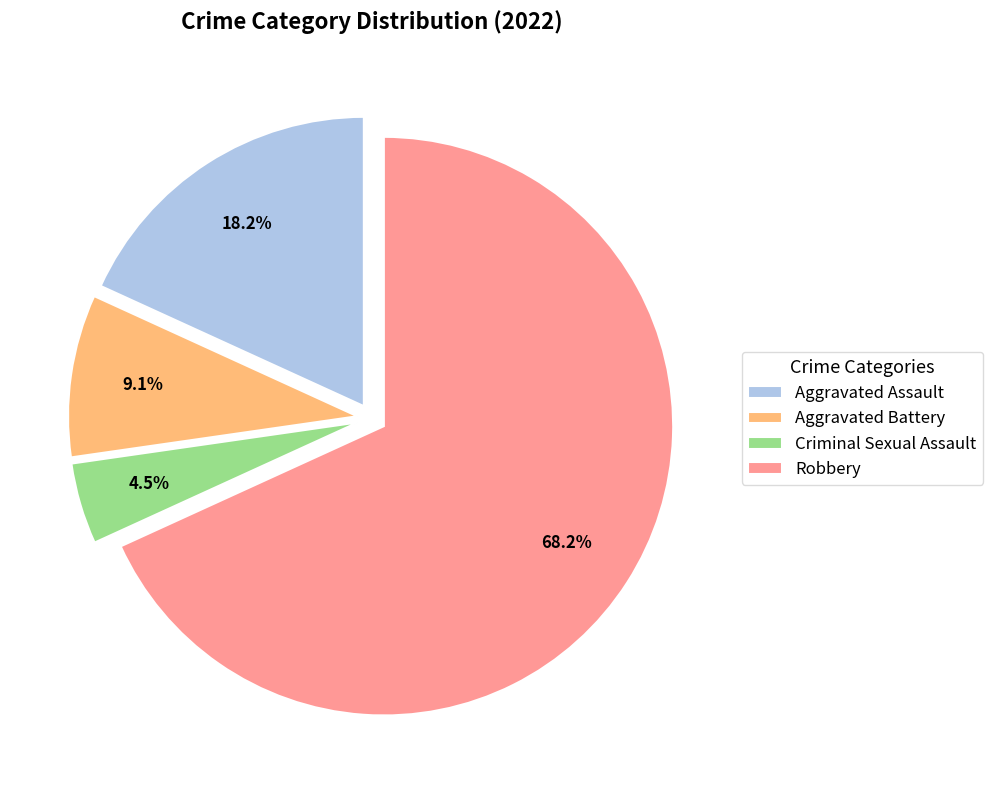

To the nearest percent, what is the combined percentage of Criminal Sexual Assault and Aggravated Battery?

14%